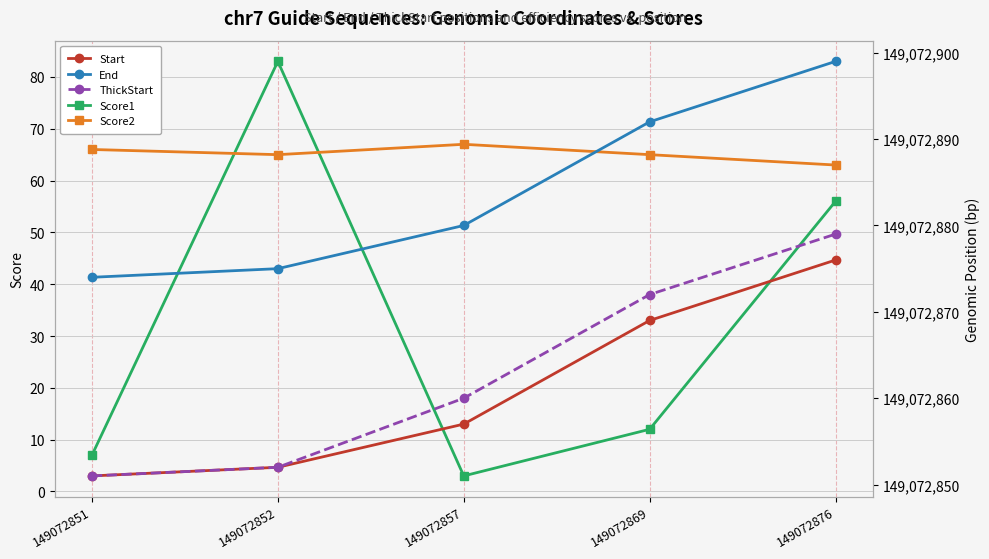

True or false: Start and ThickStart intersect in this chart.

False